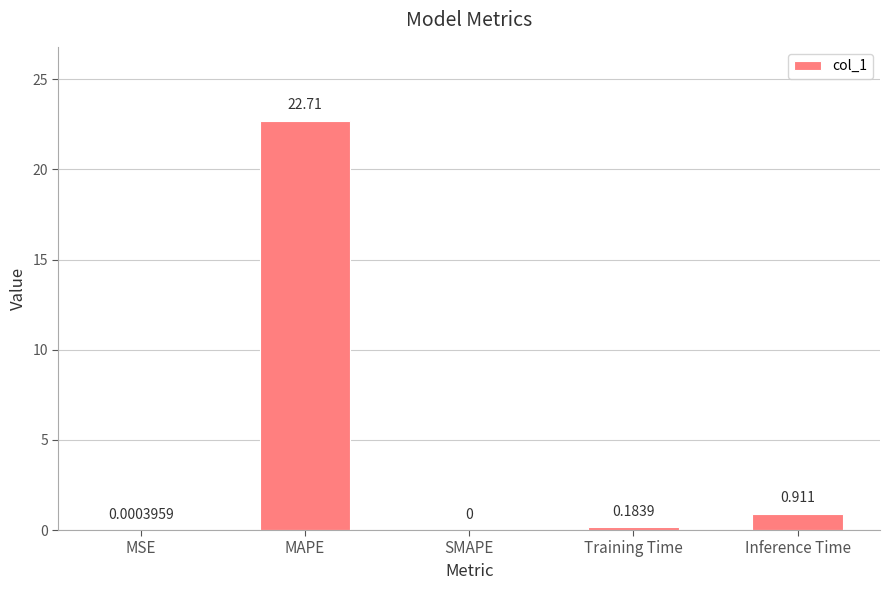

Which category has the highest value across all series?

MAPE